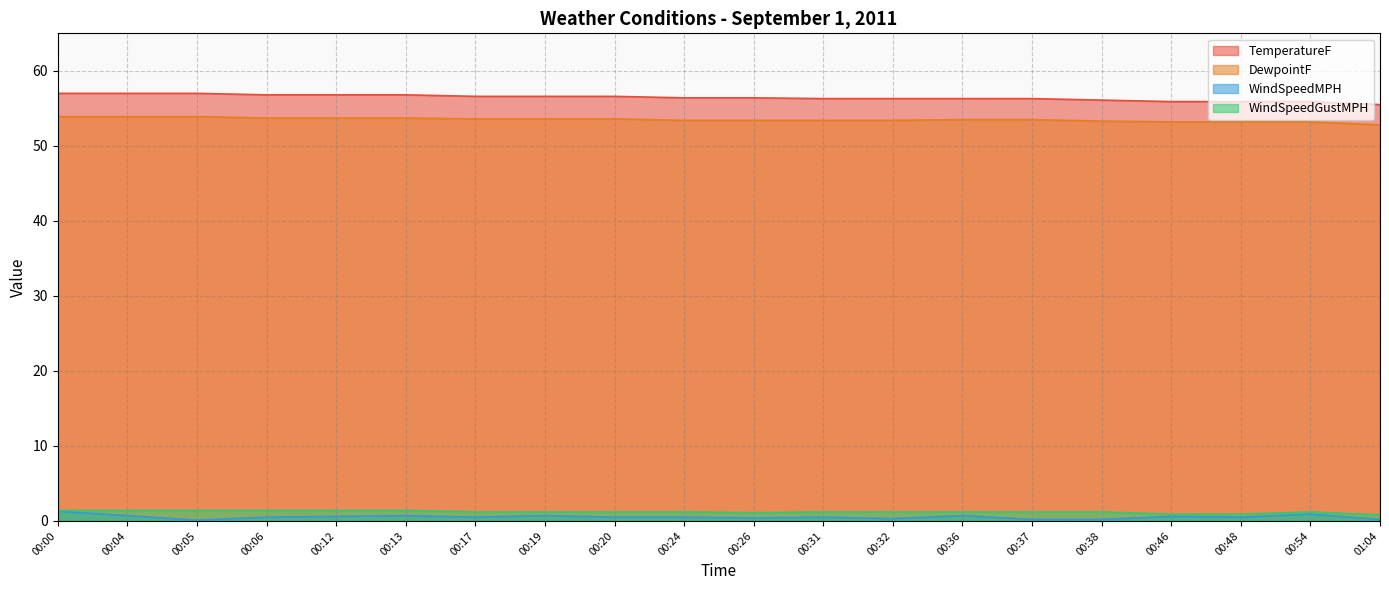

At which label does WindSpeedGustMPH first exceed 1?

00:00